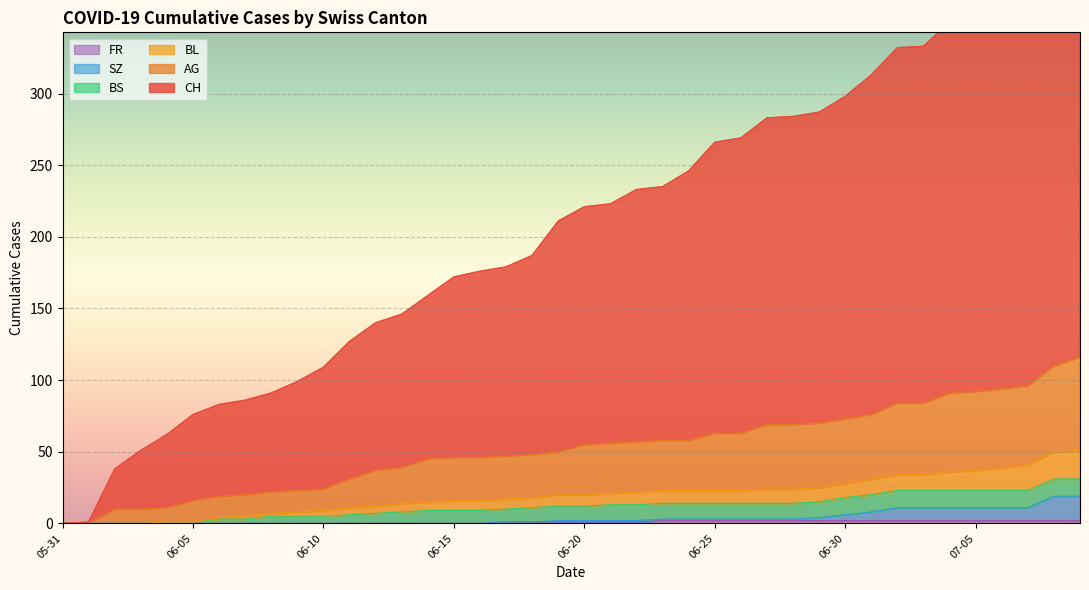

What is the maximum value for CH?

414